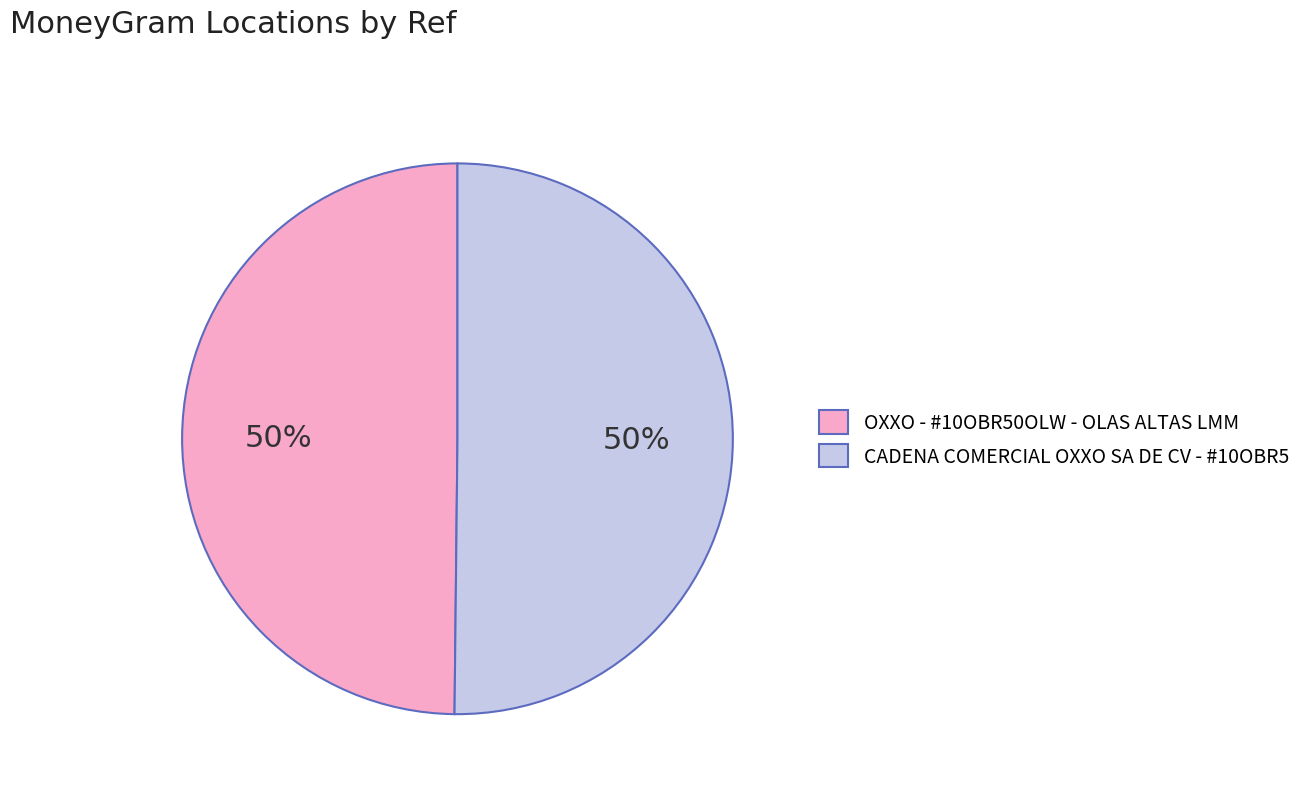

Combined, do CADENA COMERCIAL OXXO SA DE CV - #10OBR5 and OXXO - #10OBR50OLW - OLAS ALTAS LMM account for over 50%?

Yes